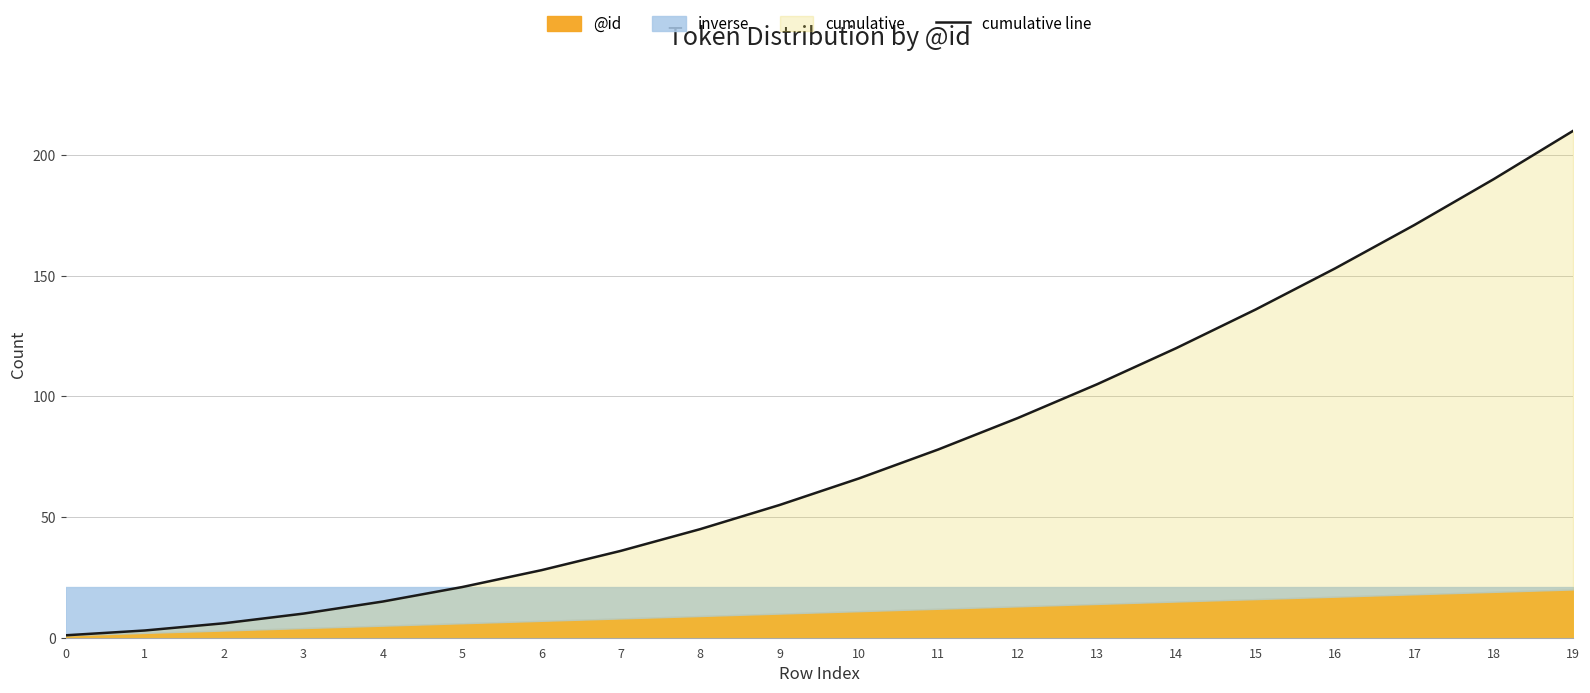

How many lines are shown in the chart?

1